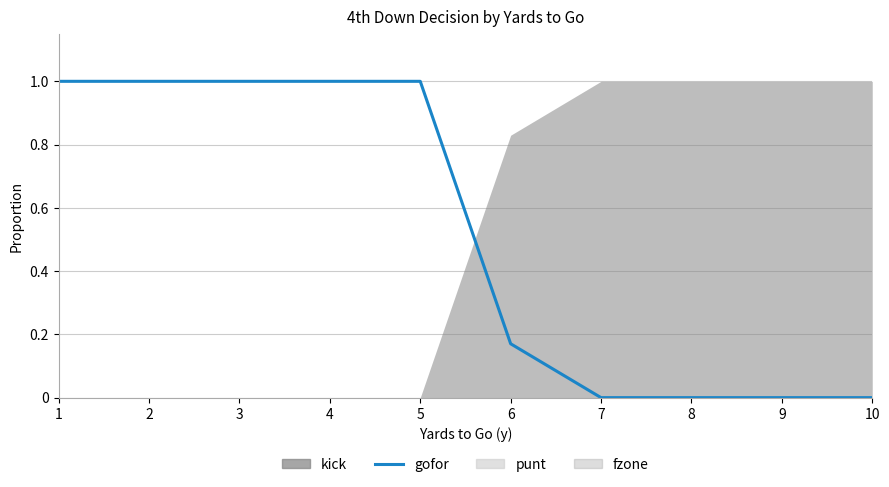

Is it true that the value at 7 is -0.6?

False